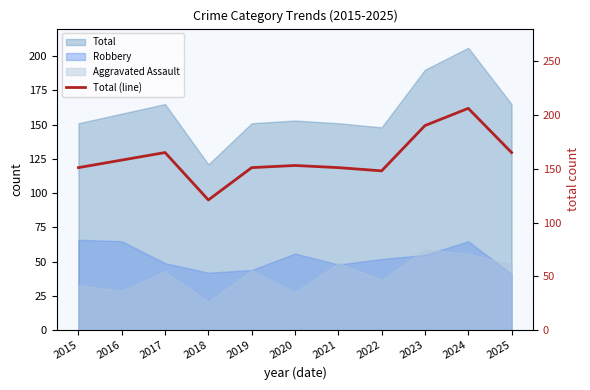

The value at 2024 is 206. True or false?

True